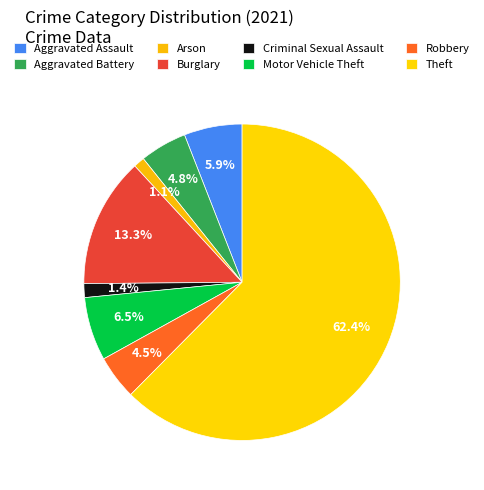

What percentage is the Arson slice, to the nearest percent?

1%